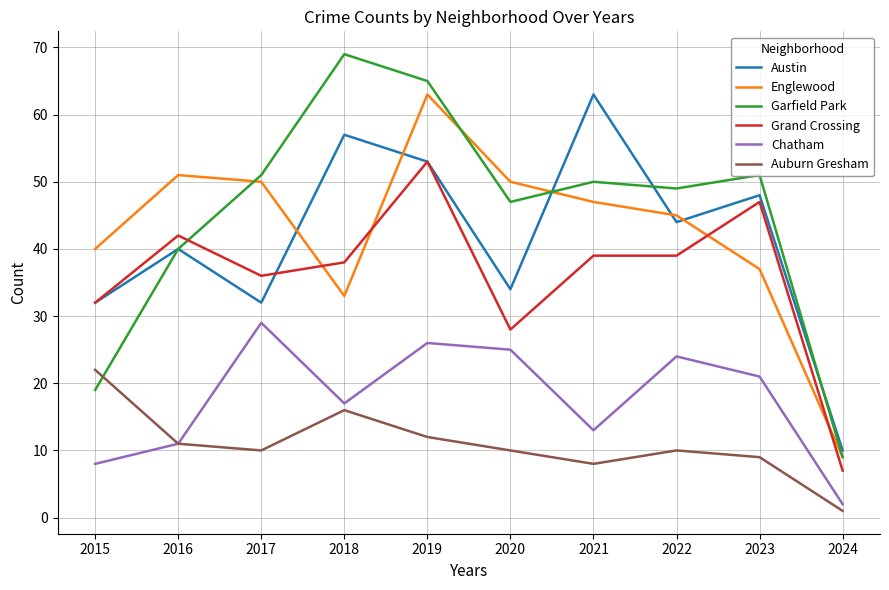

Is the value of Auburn Gresham at 2017 greater than the value of Garfield Park at 2020?

No